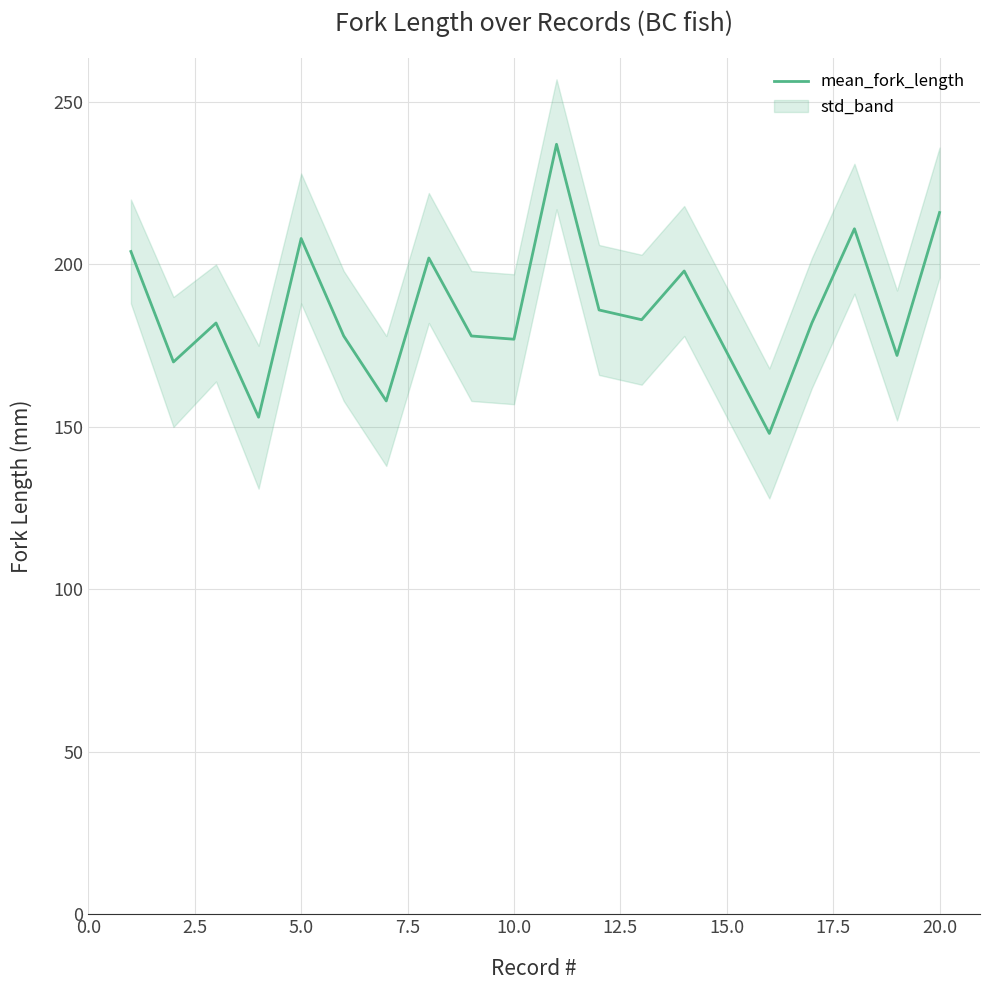

The mean_fork_length series shows 53 at 15.0. True or false?

False